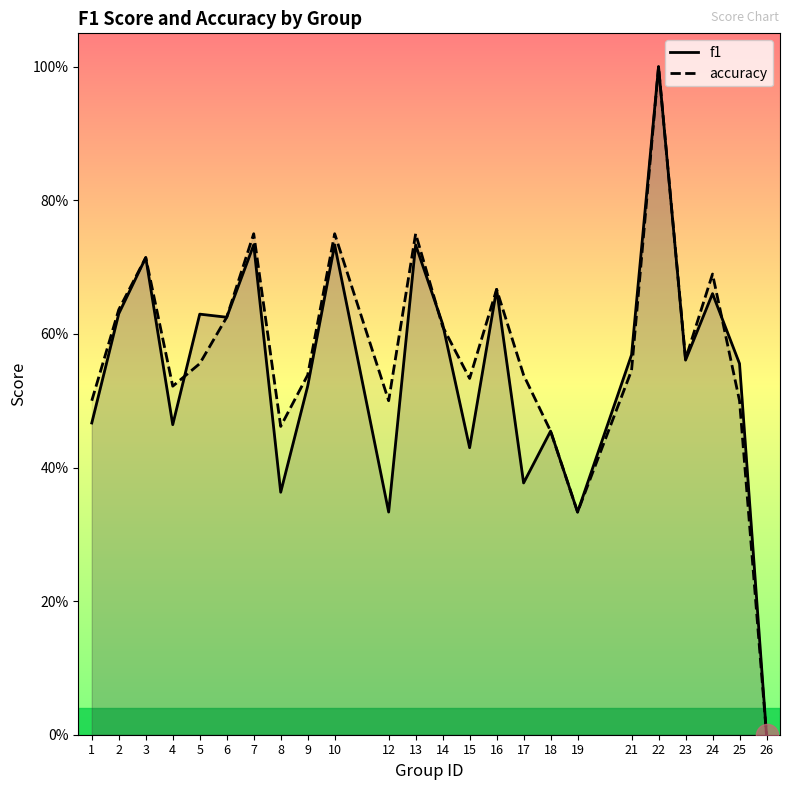

Which category has the lowest value in the accuracy series?

26